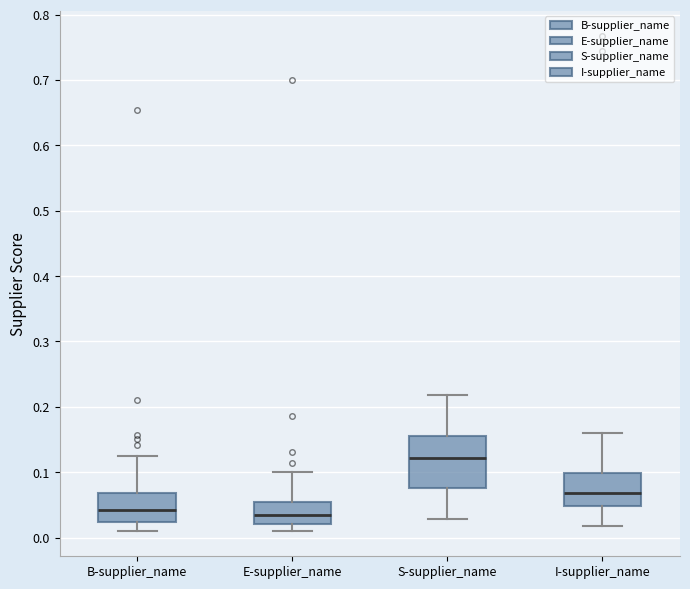

Comparing the boxes themselves (not the whiskers), which one is the tallest?

S-supplier_name